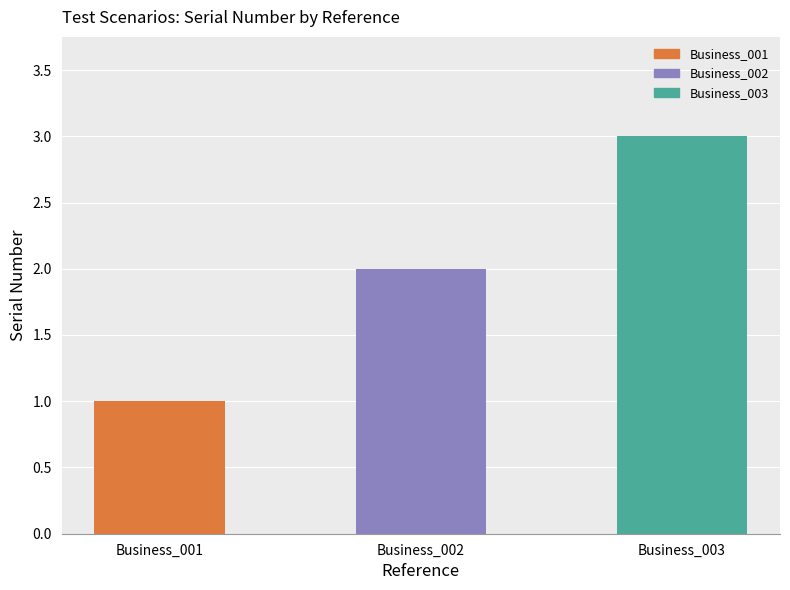

How many data points are less than 2?

1